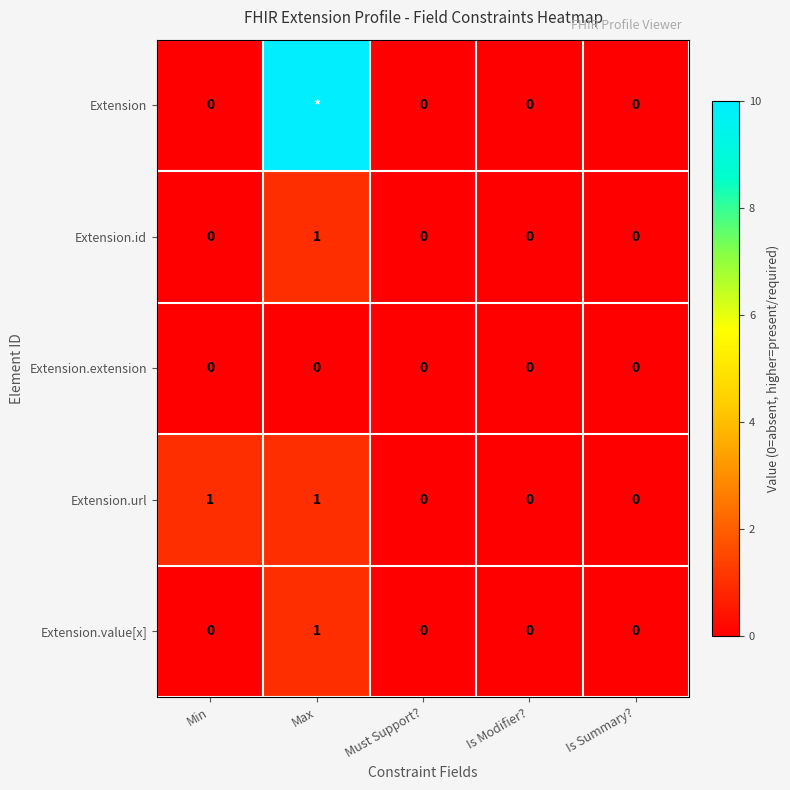

At which label does Extension.value[x] reach its peak?

Max